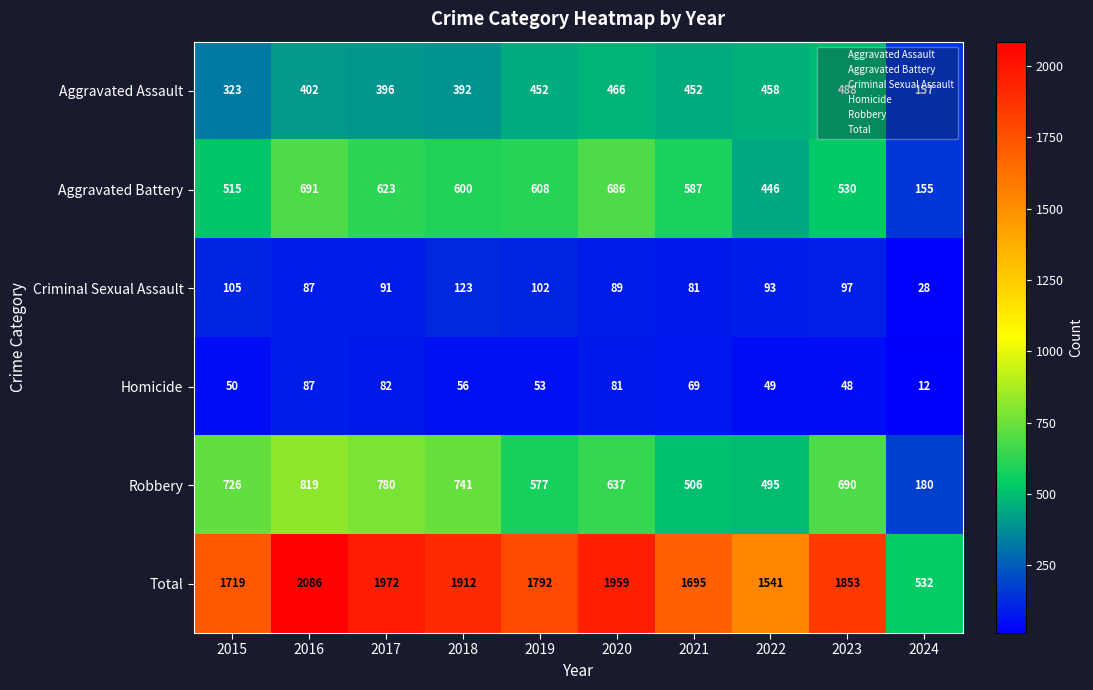

What is the sum of the Aggravated Battery values at 2016 and 2015?

1206